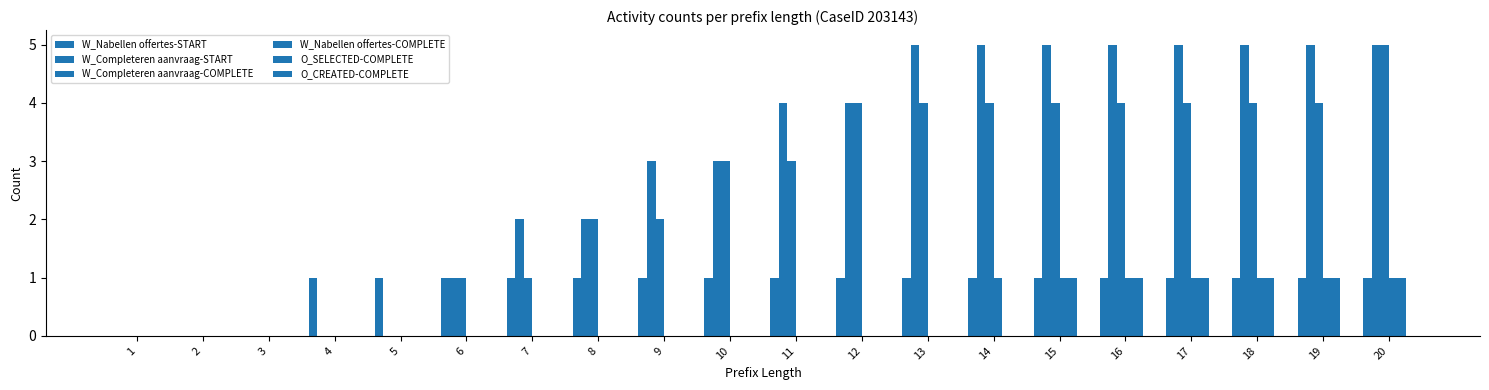

At 12, list the series in order from largest to smallest.

W_Completeren aanvraag-START, W_Completeren aanvraag-COMPLETE, W_Nabellen offertes-START, W_Nabellen offertes-COMPLETE, O_SELECTED-COMPLETE, O_CREATED-COMPLETE